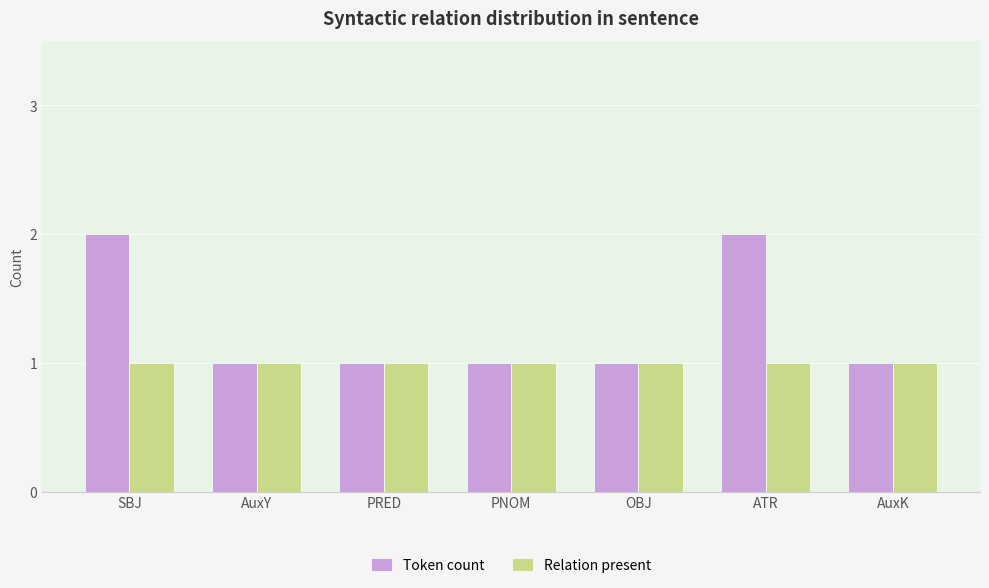

The Token count series shows 2 at PRED. True or false?

False